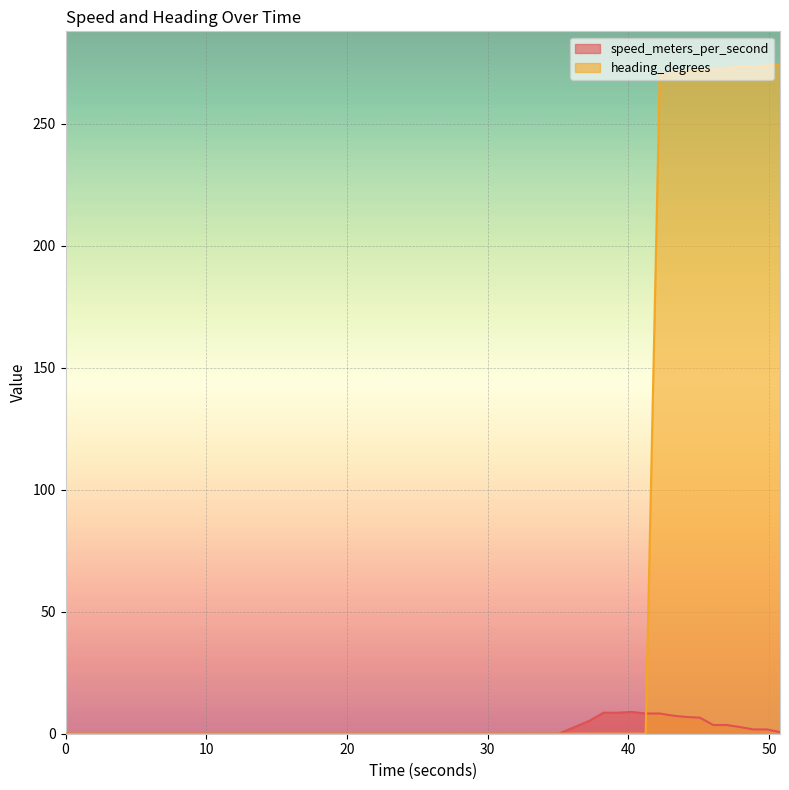

List the labels in order of heading_degrees value, smallest first.

0.0, 33.154171944, 33.161129952, 33.52217412, 35.056711197, 37.227518559, 38.227520705, 39.227521897, 40.227524281, 41.227526188, 42.227529049, 43.177474022, 44.127334118, 45.076383591, 46.026224614, 46.97607112, 47.925914526, 48.875768185, 49.825627327, 50.775492669